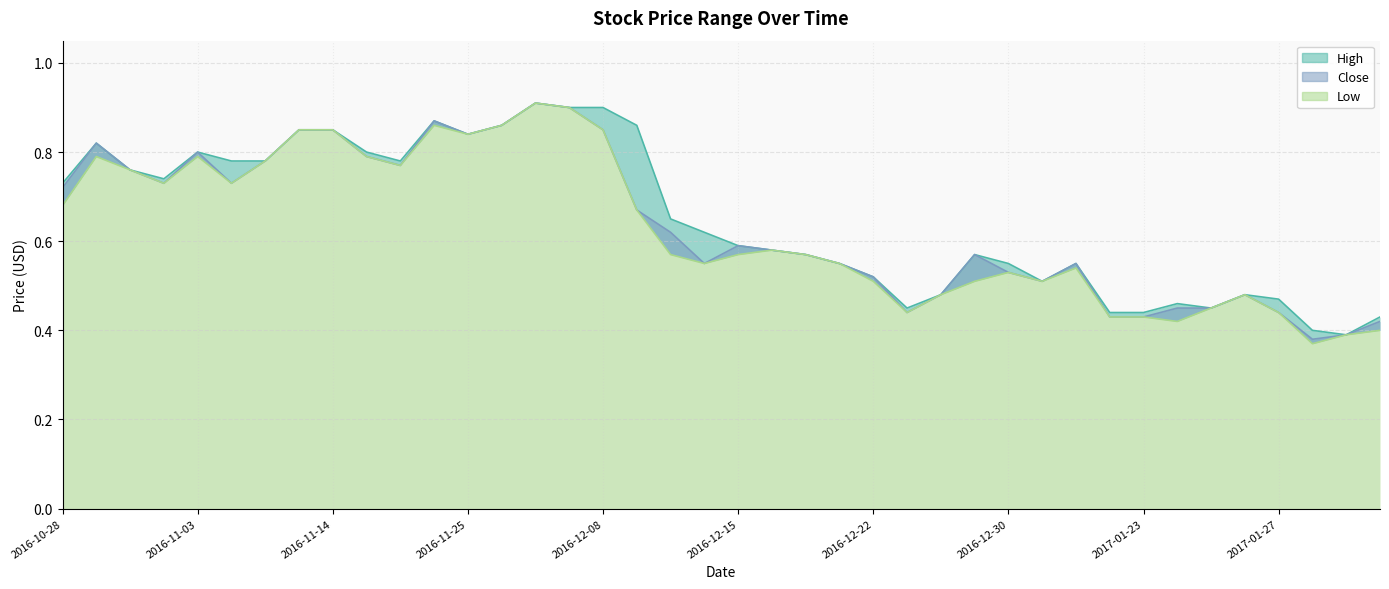

What position from the right is 2016-12-16?

19